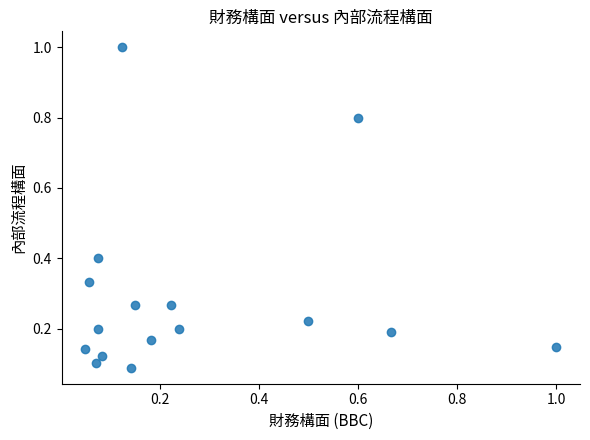

What is the range of X values (max minus min)?

0.9